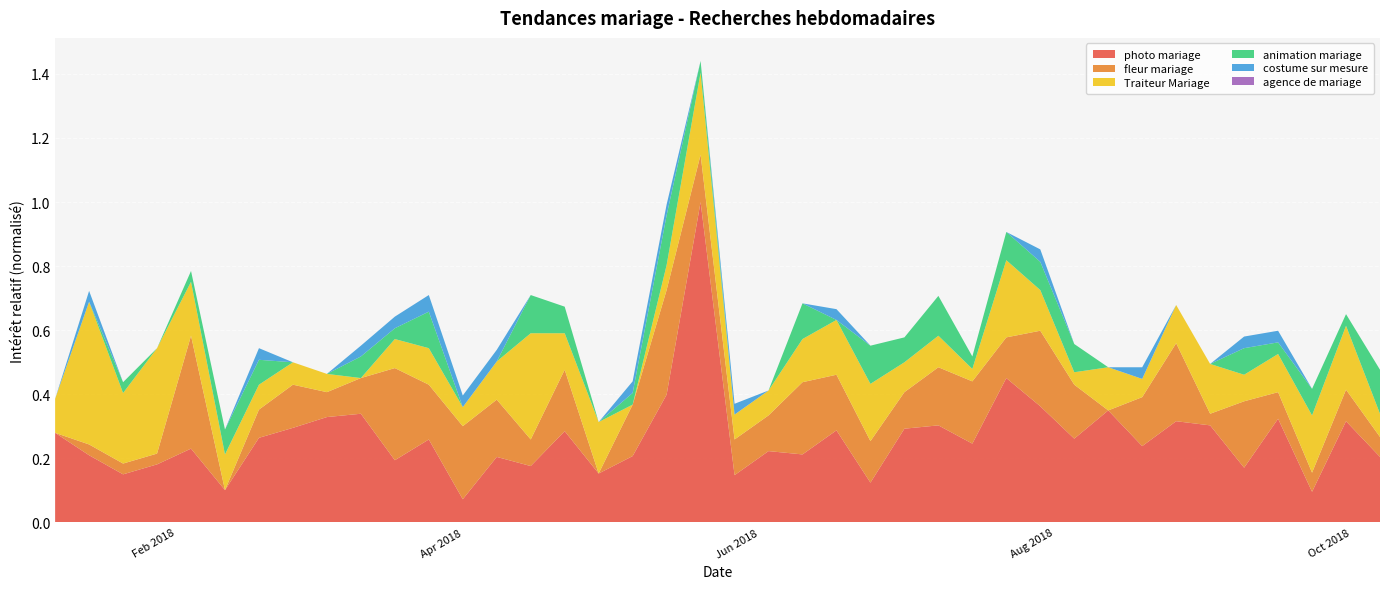

Reading right to left, list all the values displayed in this chart.

photo mariage: 0.2	0.3	0.1	0.3	0.2	0.3	0.3	0.2	0.3	0.3	0.4	0.5	0.2	0.3	0.3	0.1	0.3	0.2	0.2	0.1	1.0	0.4	0.2	0.2	0.3	0.2	0.2	0.1	0.3	0.2	0.3	0.3	0.3	0.3	0.1	0.2	0.2	0.2	0.2	0.3
fleur mariage: 0.1	0.1	0.1	0.1	0.2	0.0	0.2	0.2	0.0	0.2	0.2	0.1	0.2	0.2	0.1	0.1	0.2	0.2	0.1	0.1	0.1	0.3	0.2	0.0	0.2	0.1	0.2	0.2	0.2	0.3	0.1	0.1	0.1	0.1	0.0	0.4	0.0	0.0	0.0	0.0
Traiteur Mariage: 0.1	0.2	0.2	0.1	0.1	0.2	0.1	0.1	0.1	0.0	0.1	0.2	0.0	0.1	0.1	0.2	0.2	0.1	0.1	0.1	0.3	0.1	0.0	0.2	0.1	0.3	0.1	0.1	0.1	0.1	0.0	0.1	0.1	0.1	0.1	0.2	0.3	0.2	0.4	0.1
animation mariage: 0.1	0.0	0.1	0.0	0.1	0.0	0.0	0.0	0.0	0.1	0.1	0.1	0.0	0.1	0.1	0.1	0.0	0.1	0.0	0.0	0.0	0.2	0.0	0.0	0.1	0.1	0.0	0.0	0.1	0.0	0.1	0.0	0.0	0.1	0.1	0.0	0.0	0.0	0.0	0.0
costume sur mesure: 0.0	0.0	0.0	0.0	0.0	0.0	0.0	0.0	0.0	0.0	0.0	0.0	0.0	0.0	0.0	0.0	0.0	0.0	0.0	0.0	0.0	0.0	0.0	0.0	0.0	0.0	0.0	0.0	0.1	0.0	0.0	0.0	0.0	0.0	0.0	0.0	0.0	0.0	0.0	0.0
agence de mariage: 0.0	0.0	0.0	0.0	0.0	0.0	0.0	0.0	0.0	0.0	0.0	0.0	0.0	0.0	0.0	0.0	0.0	0.0	0.0	0.0	0.0	0.0	0.0	0.0	0.0	0.0	0.0	0.0	0.0	0.0	0.0	0.0	0.0	0.0	0.0	0.0	0.0	0.0	0.0	0.0